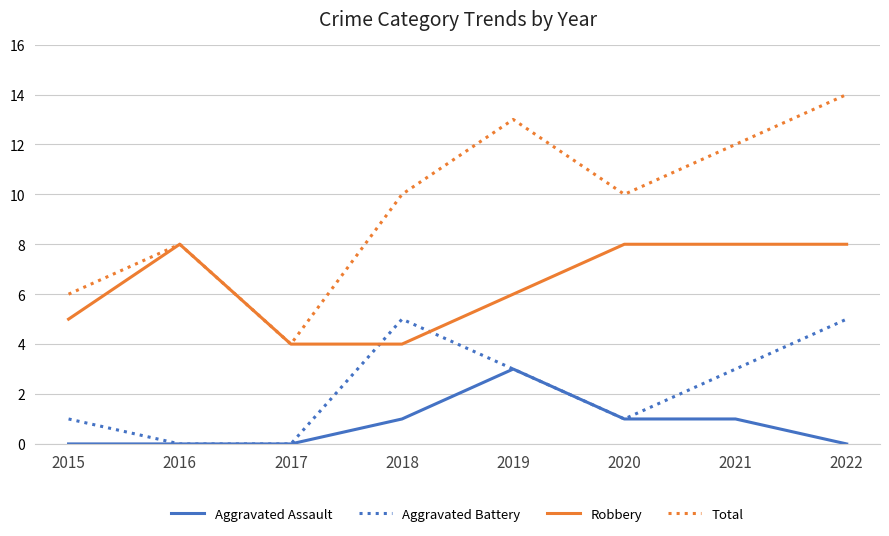

Count the Total values in the range 8 to 13.

5